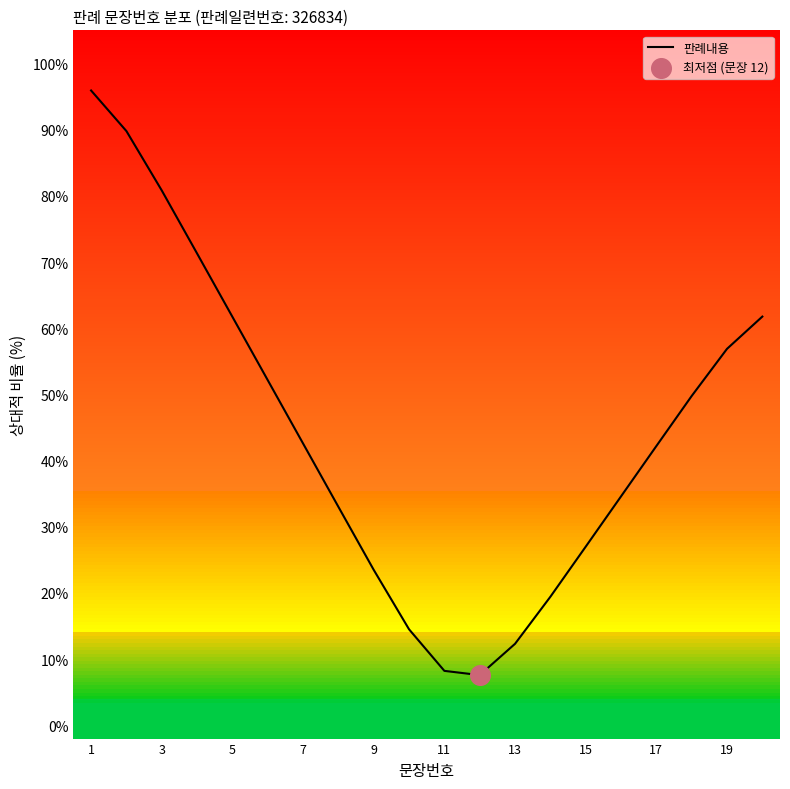

What is the difference between the maximum and minimum values?

88.3